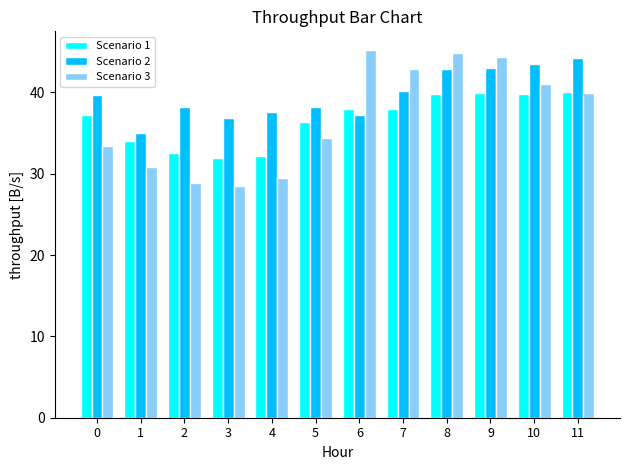

What is the sum of the Scenario 1 values at 2 and 9?

72.5